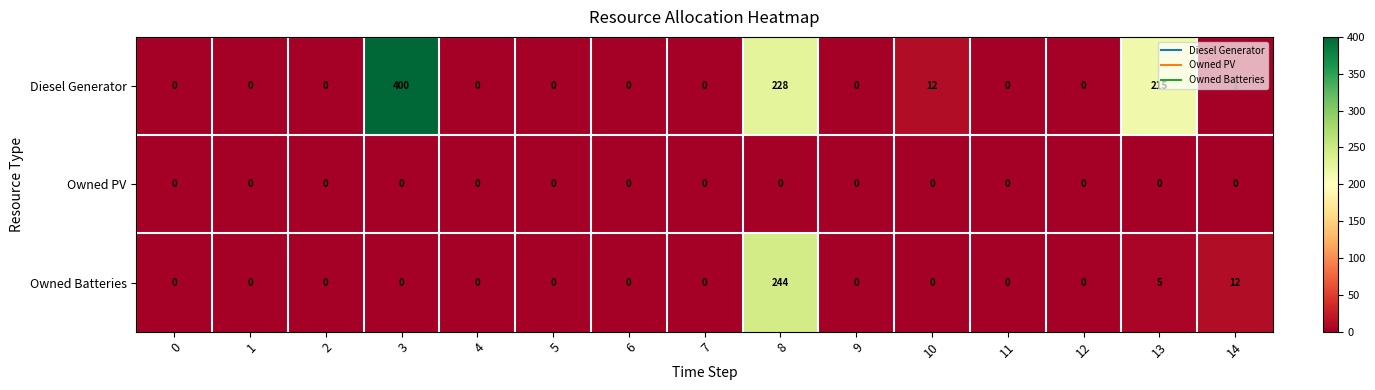

Which series has the widest spread of values?

Diesel Generator